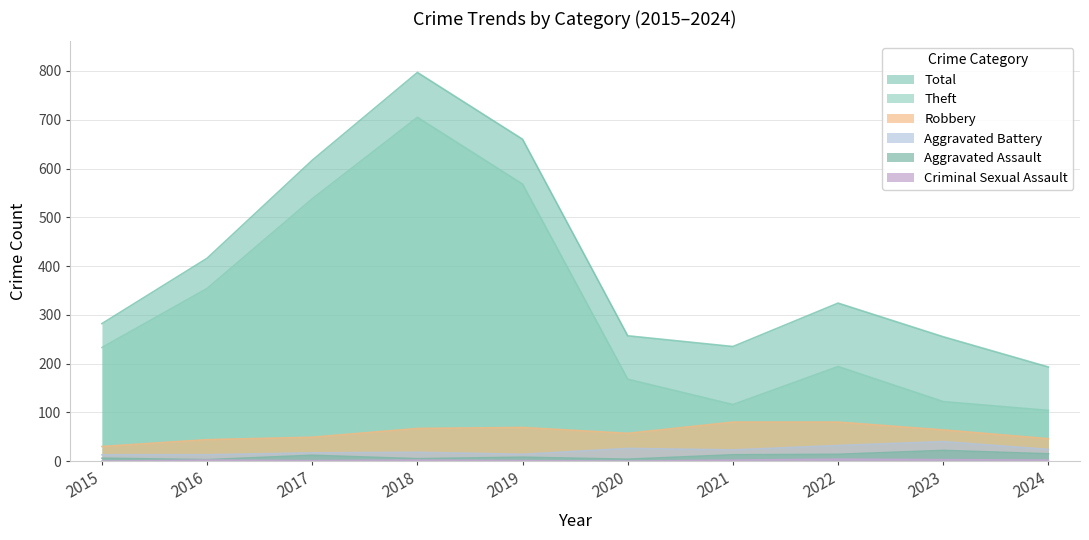

Read the Aggravated Battery value at 2021.

23